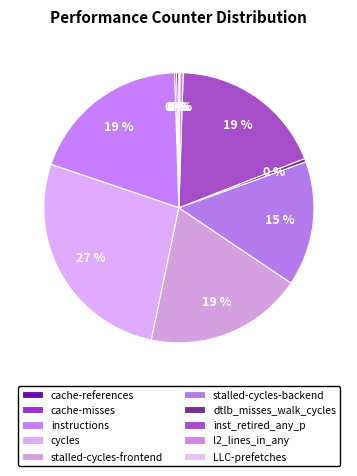

Between stalled-cycles-backend and LLC-prefetches, which is larger?

stalled-cycles-backend